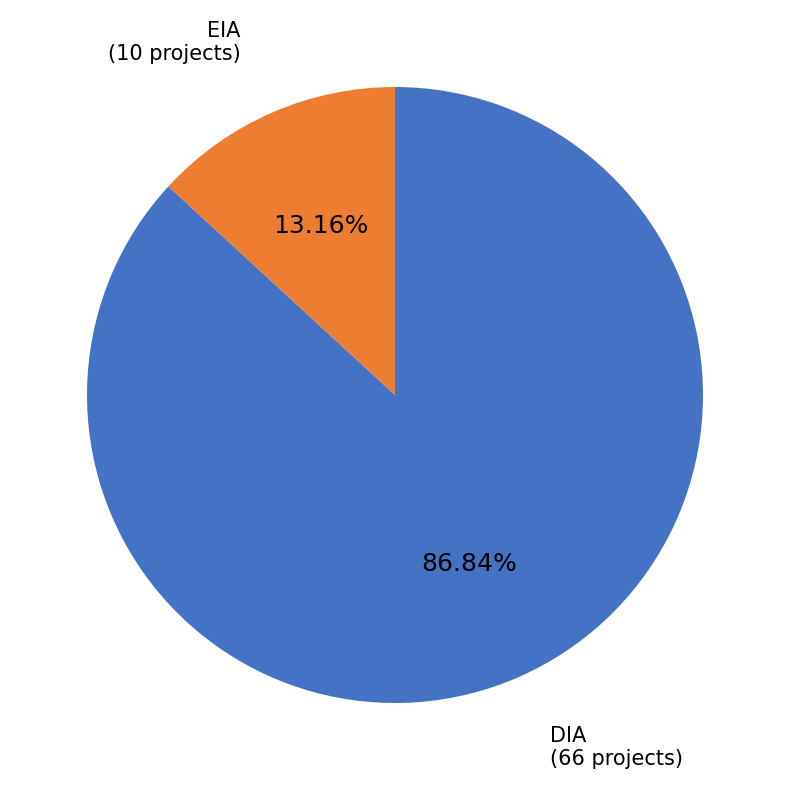

Is there any slice that represents more than half of the pie?

Yes